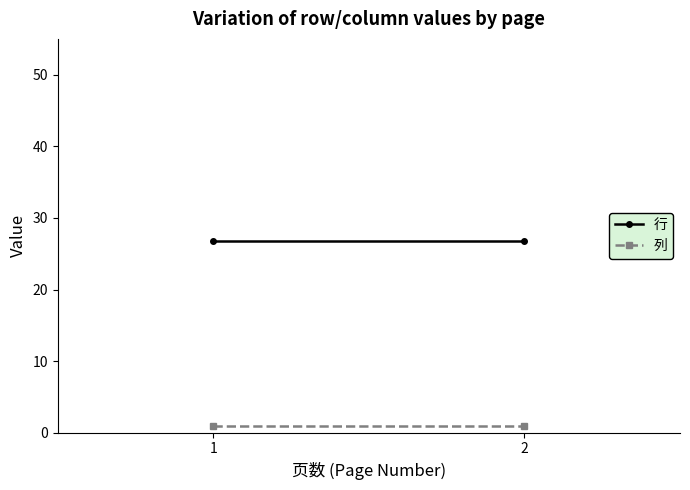

What is the maximum value for 列?

1.0